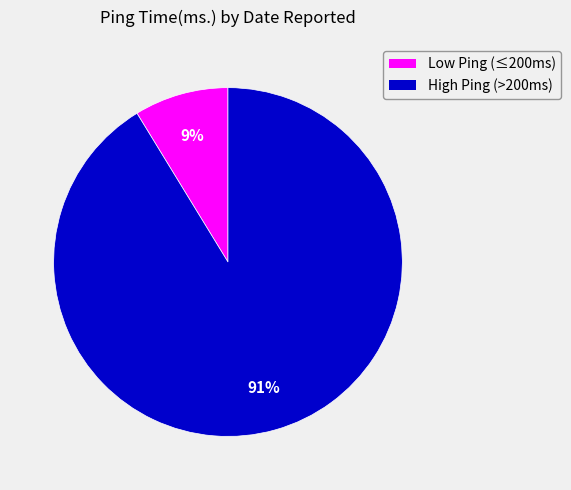

To the nearest percent, what is the average slice percentage?

50%